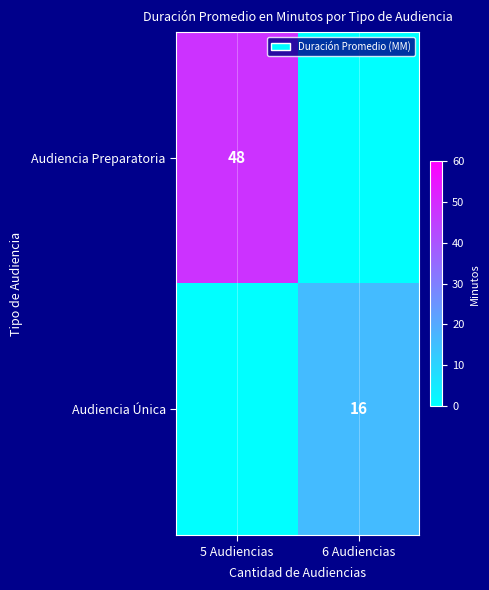

The Audiencia Preparatoria series shows 19 at 5 Audiencias. True or false?

False